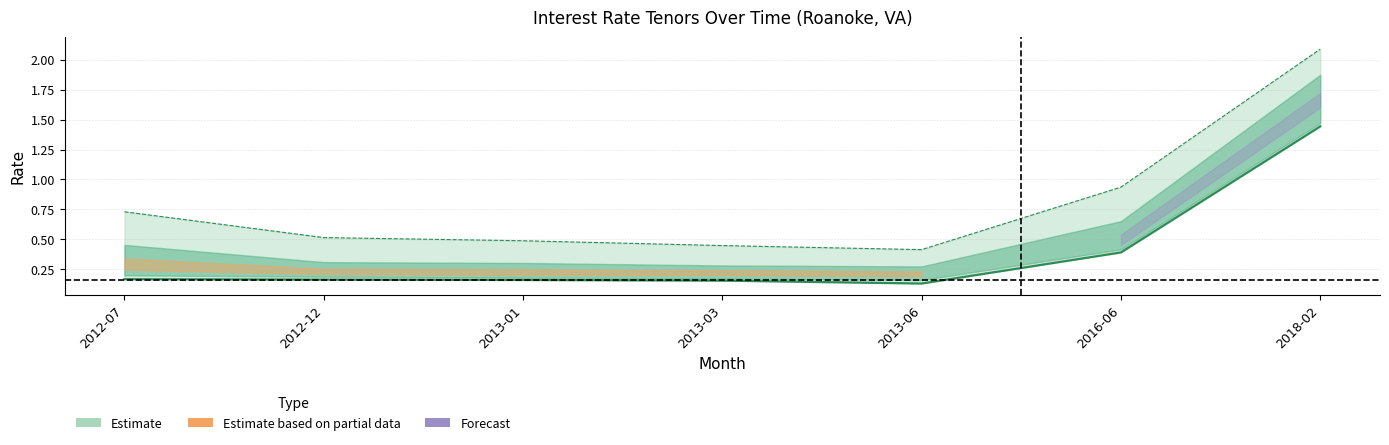

What position from the left is 2013-01?

3